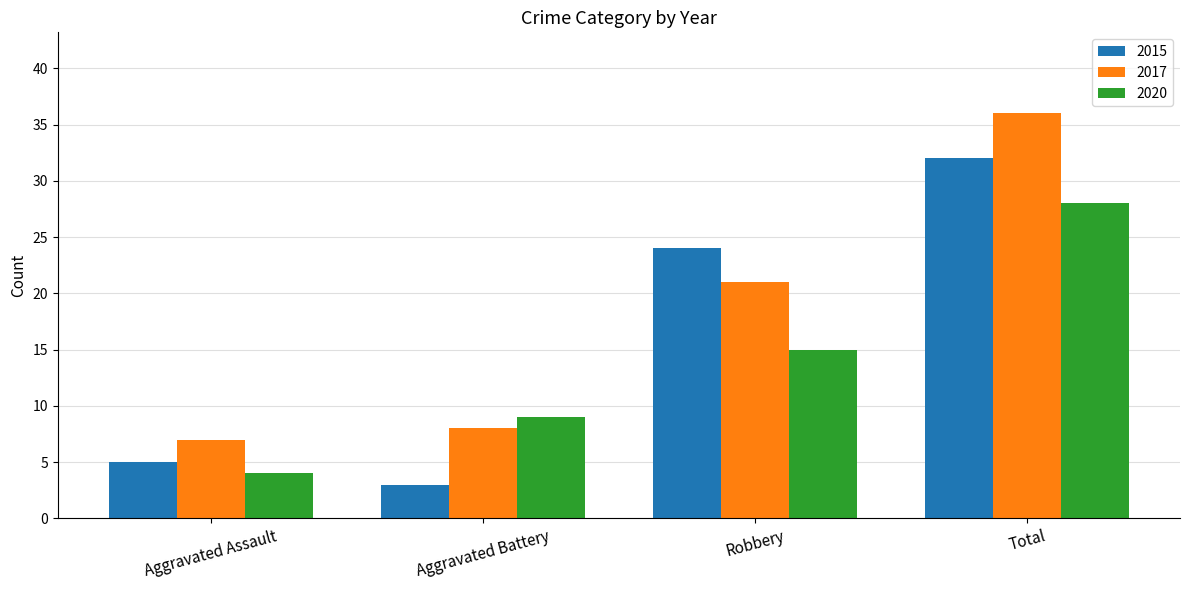

How many bars are there in each group?

3